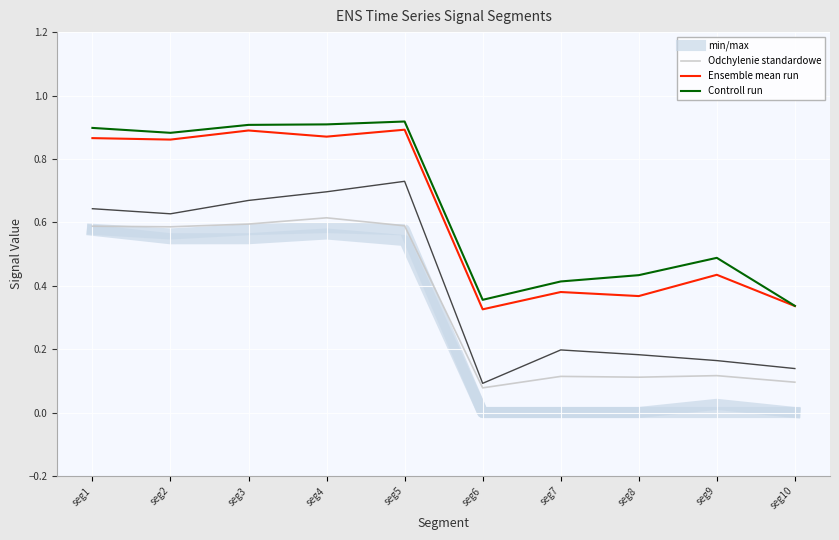

Count the number of categories in the chart.

10